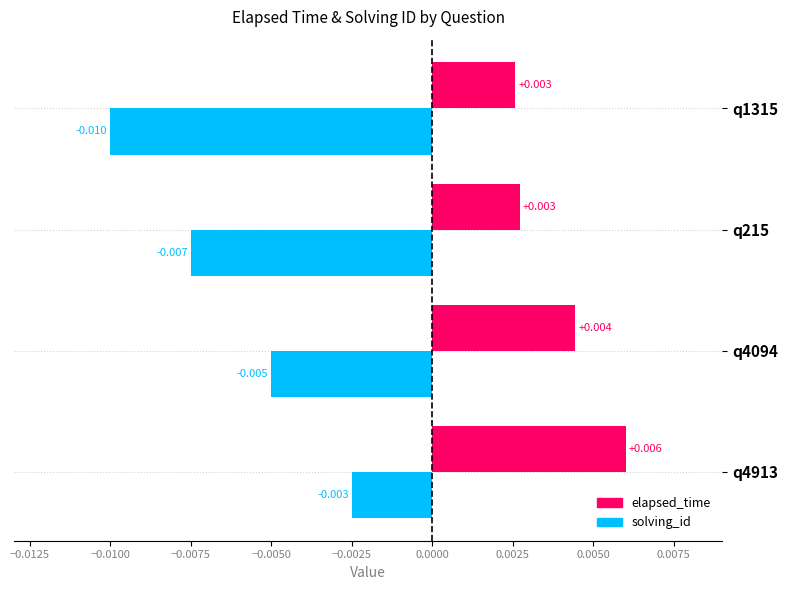

How many elapsed_time values are between 0 and 1?

4